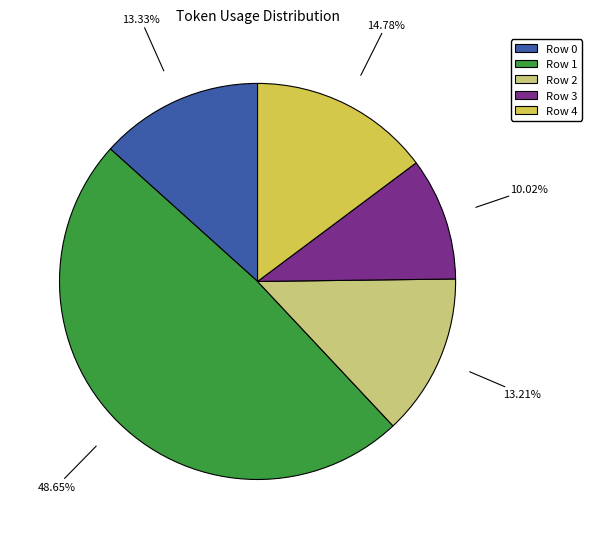

What is the smallest slice in the pie chart?

Row 3